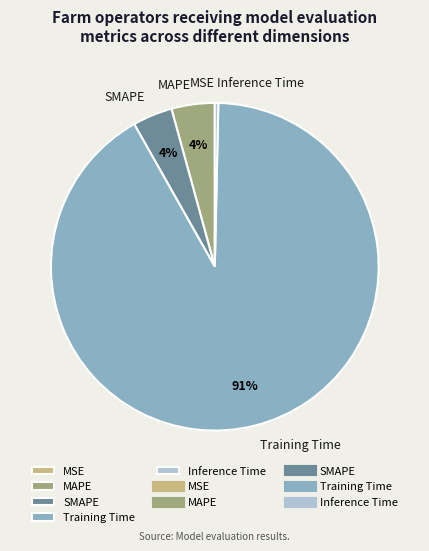

Is it true that MAPE is 4% of the pie?

True